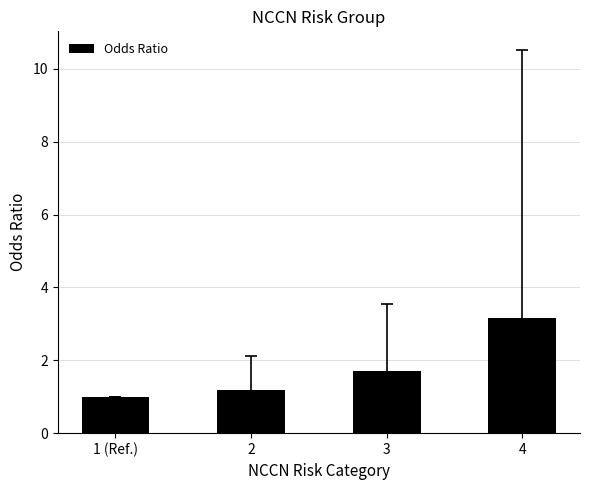

Rank the categories by value from highest to lowest.

4, 3, 2, 1 (Ref.)